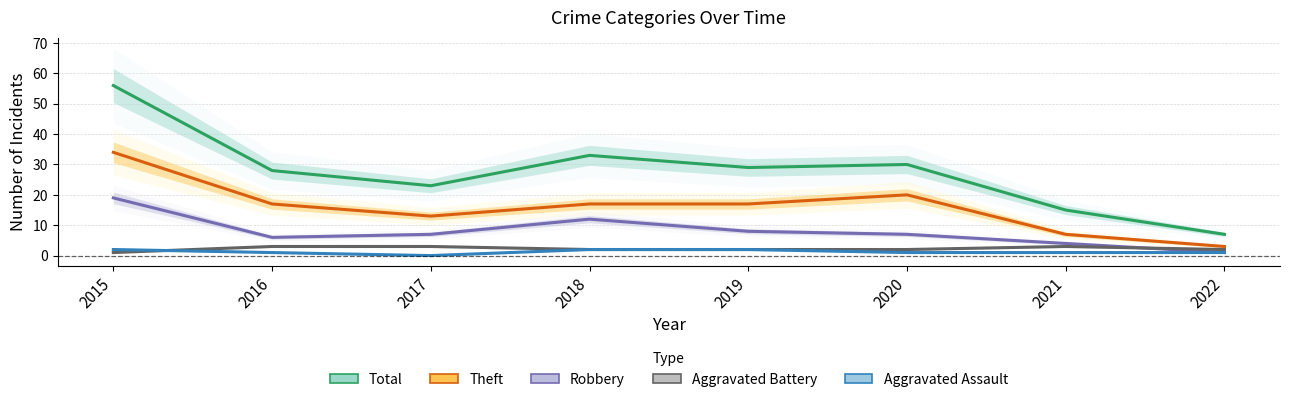

Rank the series by their maximum value, from highest to lowest.

Total, Theft, Robbery, Aggravated Battery, Aggravated Assault